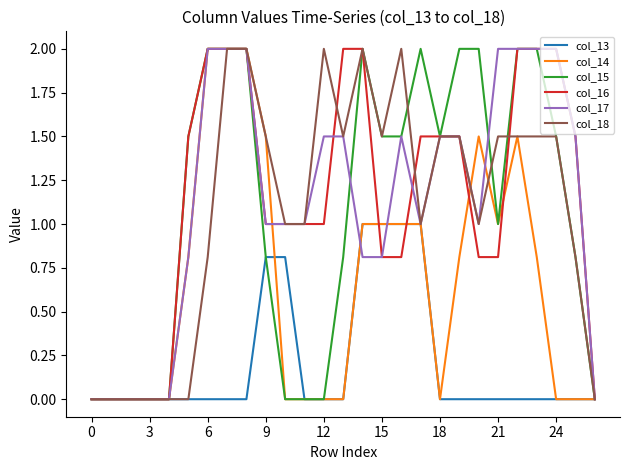

What is the greatest value displayed?

2.0